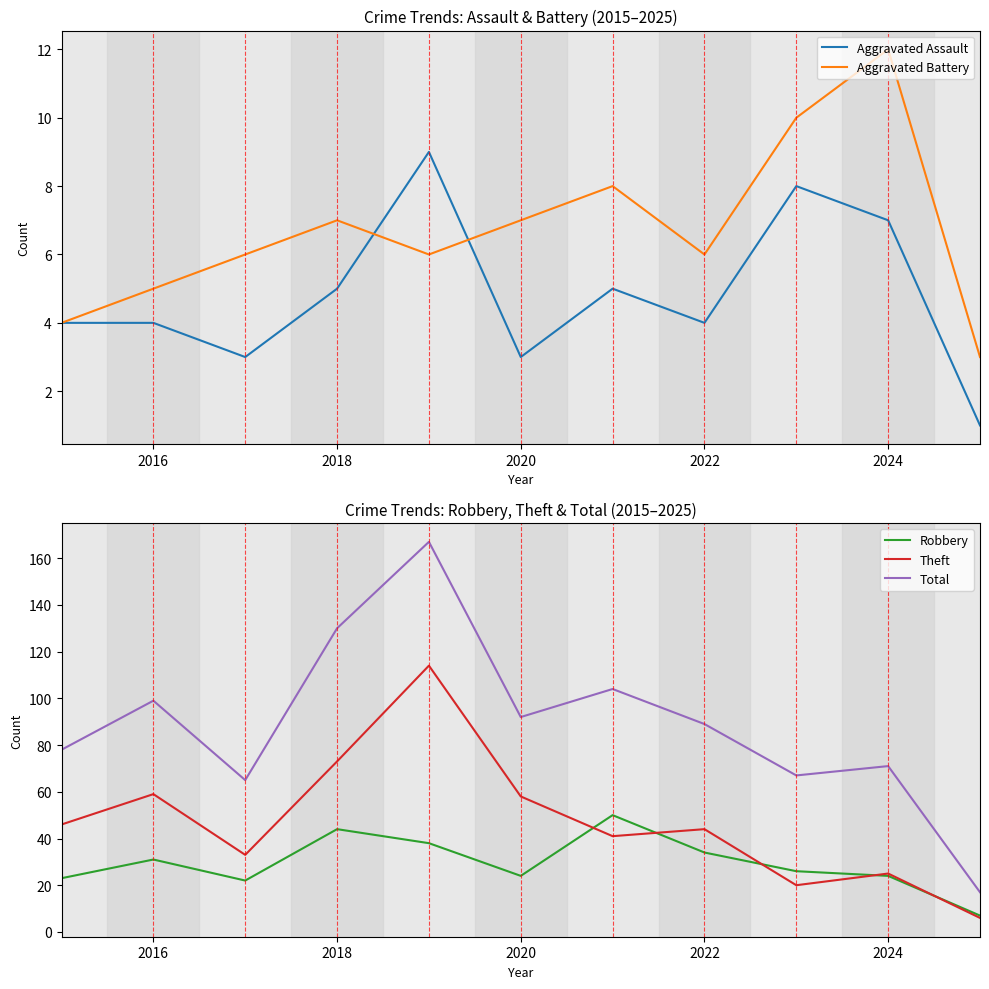

True or false: Aggravated Assault has a value of 5 at 2018.

True